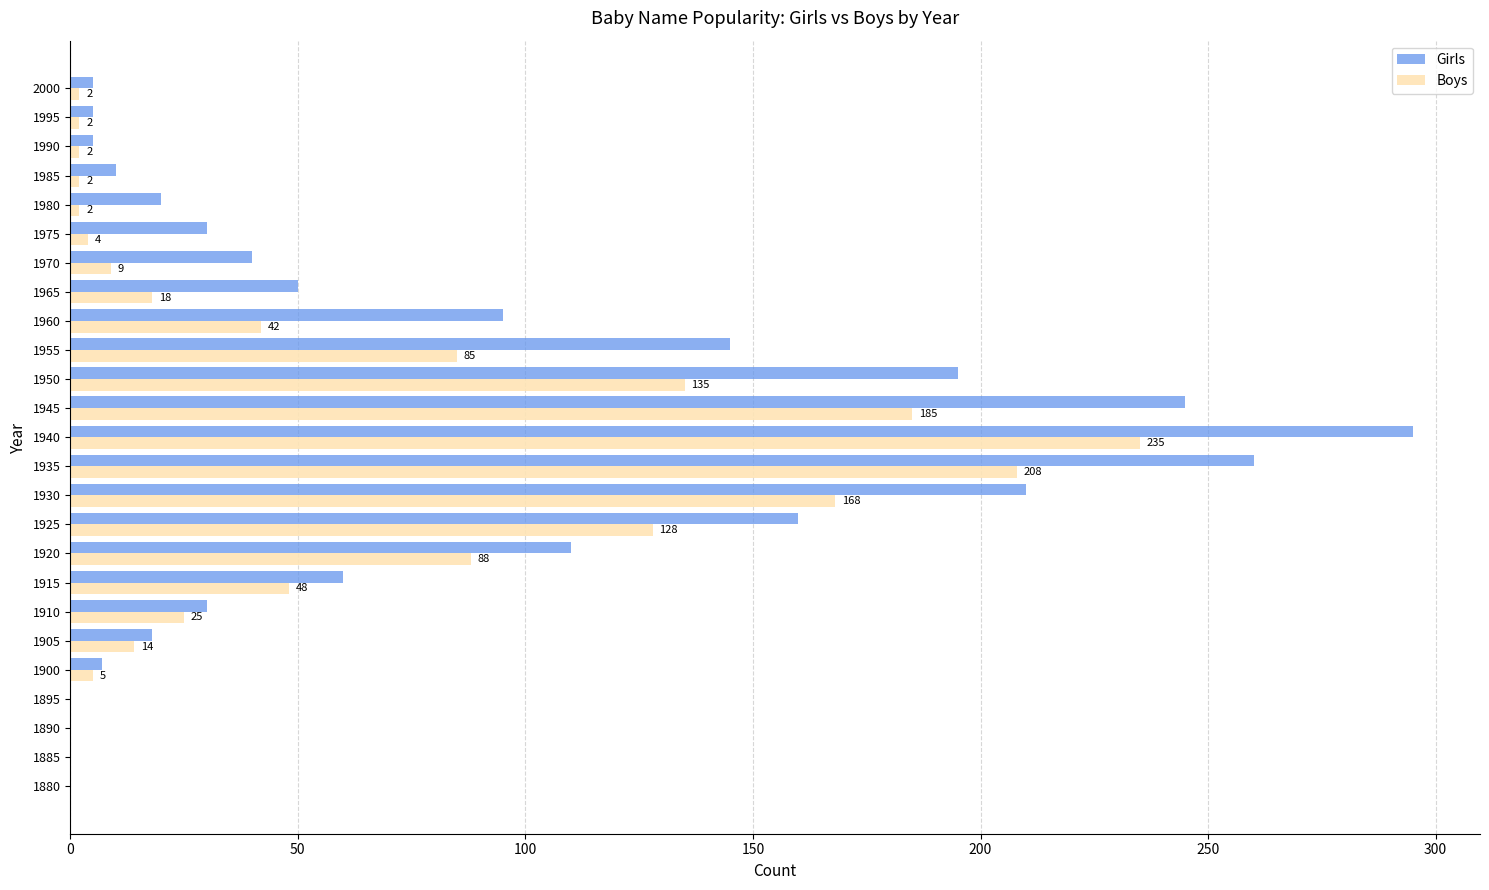

What is the maximum value for Girls?

295